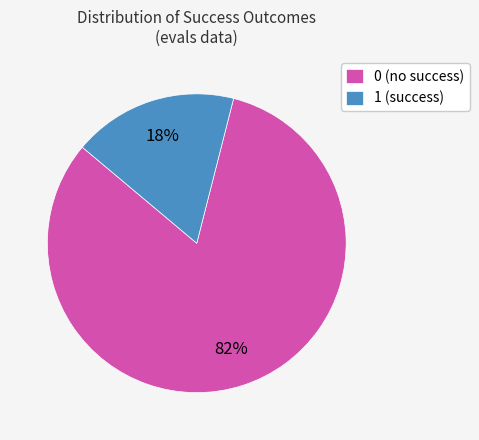

Is there a majority slice in this chart?

Yes